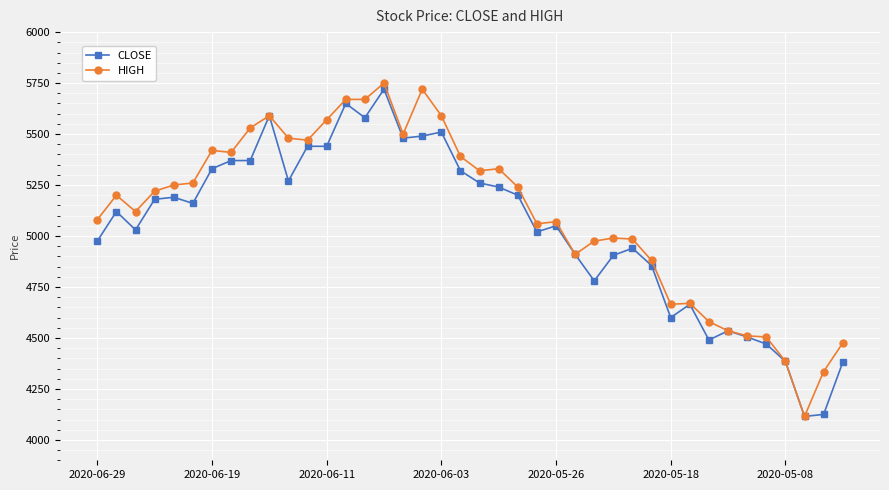

What is the value of the HIGH point at the 22nd from the left?

5330